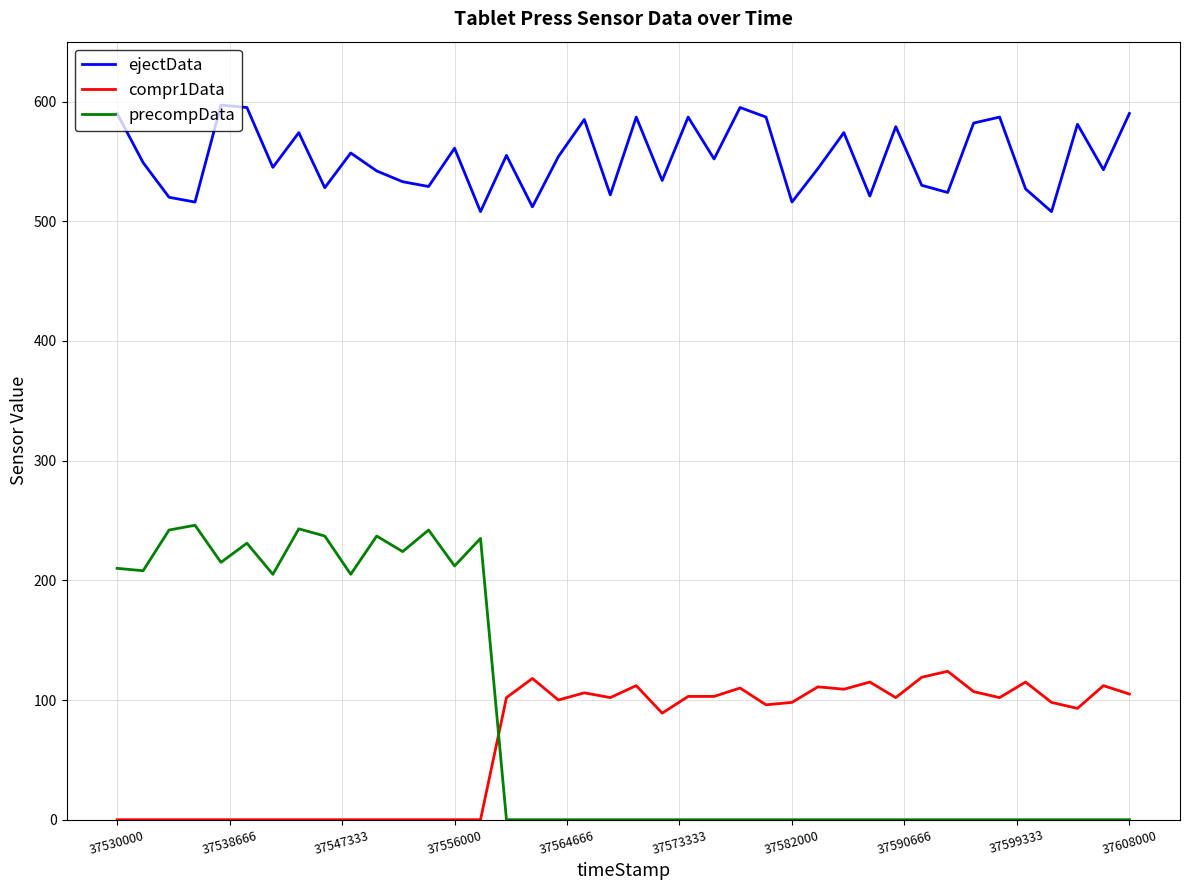

How many lines are shown in the chart?

3